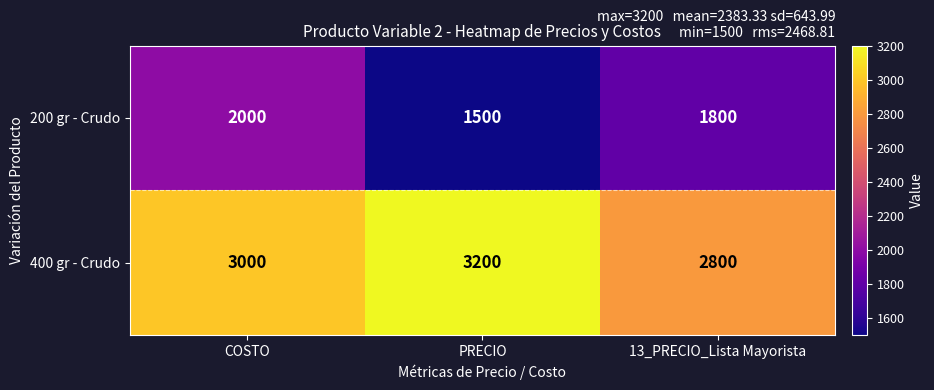

What is the average value of the 400 gr - Crudo series?

3000